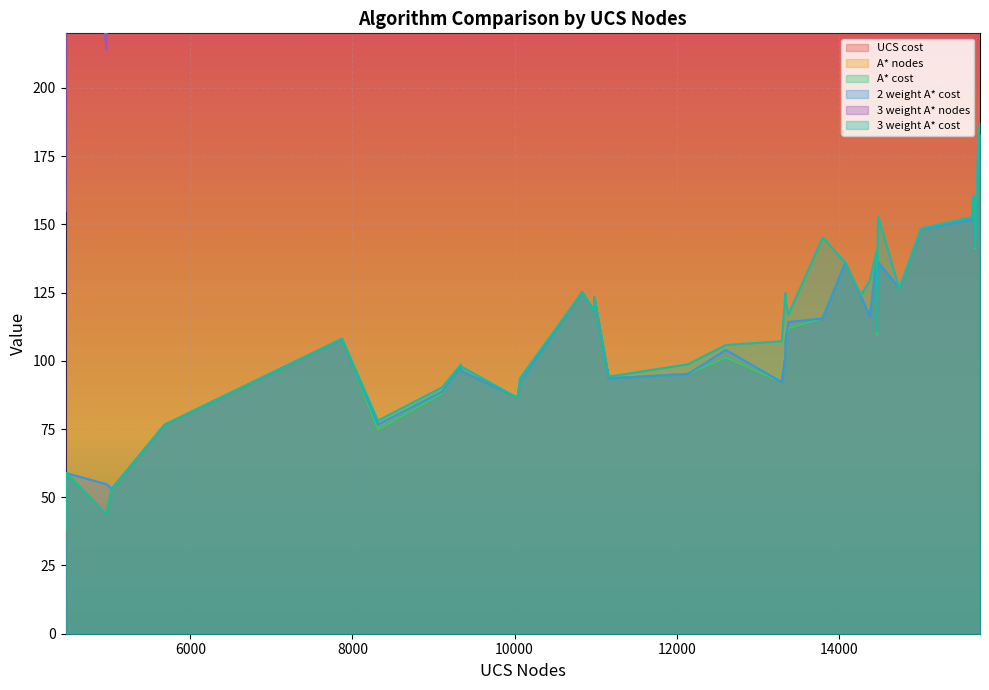

Which series changed the most between 7 and 26?

A* nodes